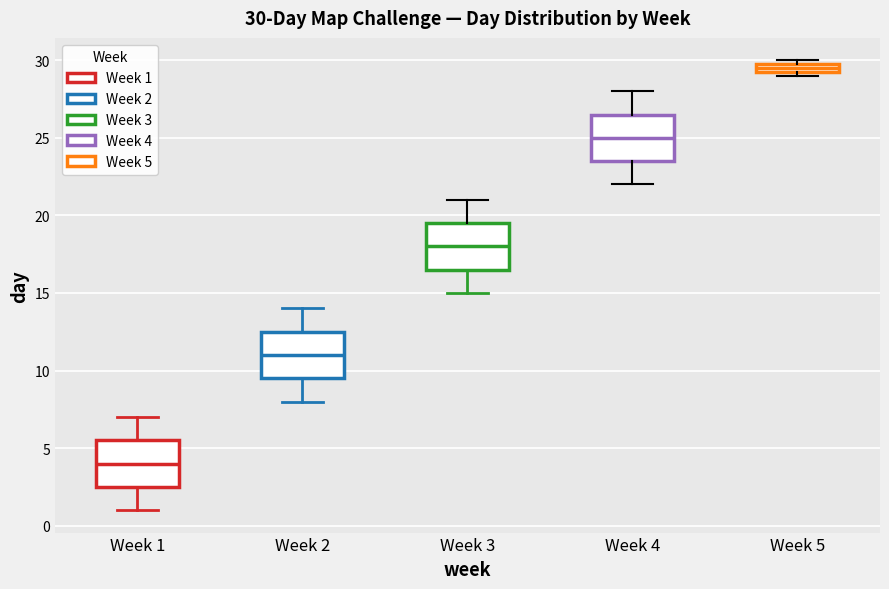

Which box's median line is the highest?

Week 5